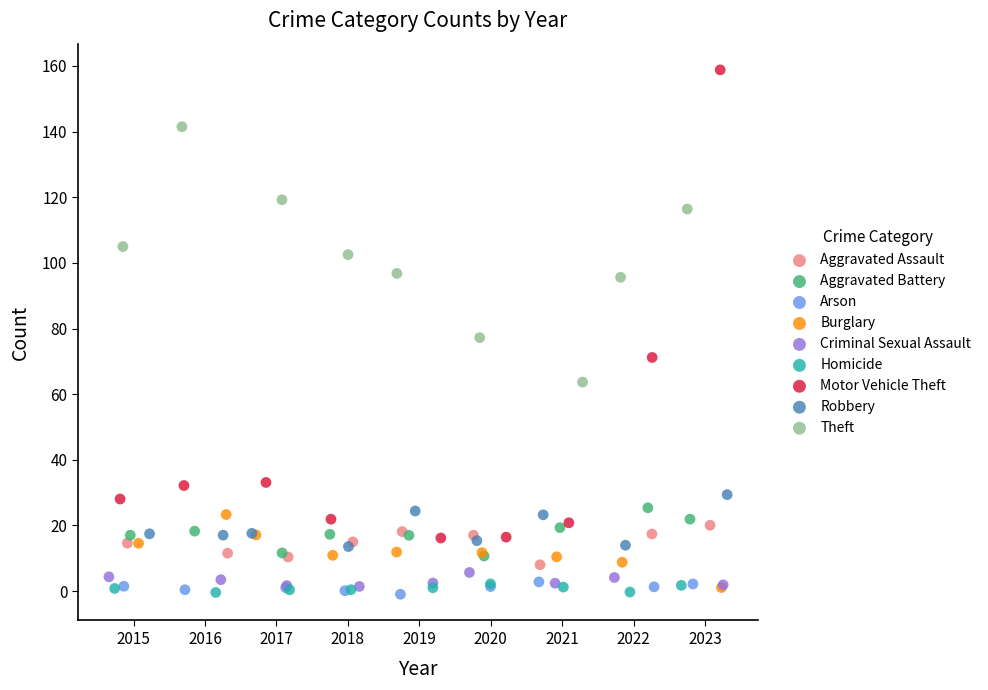

Which series reaches the maximum Y coordinate?

Motor Vehicle Theft